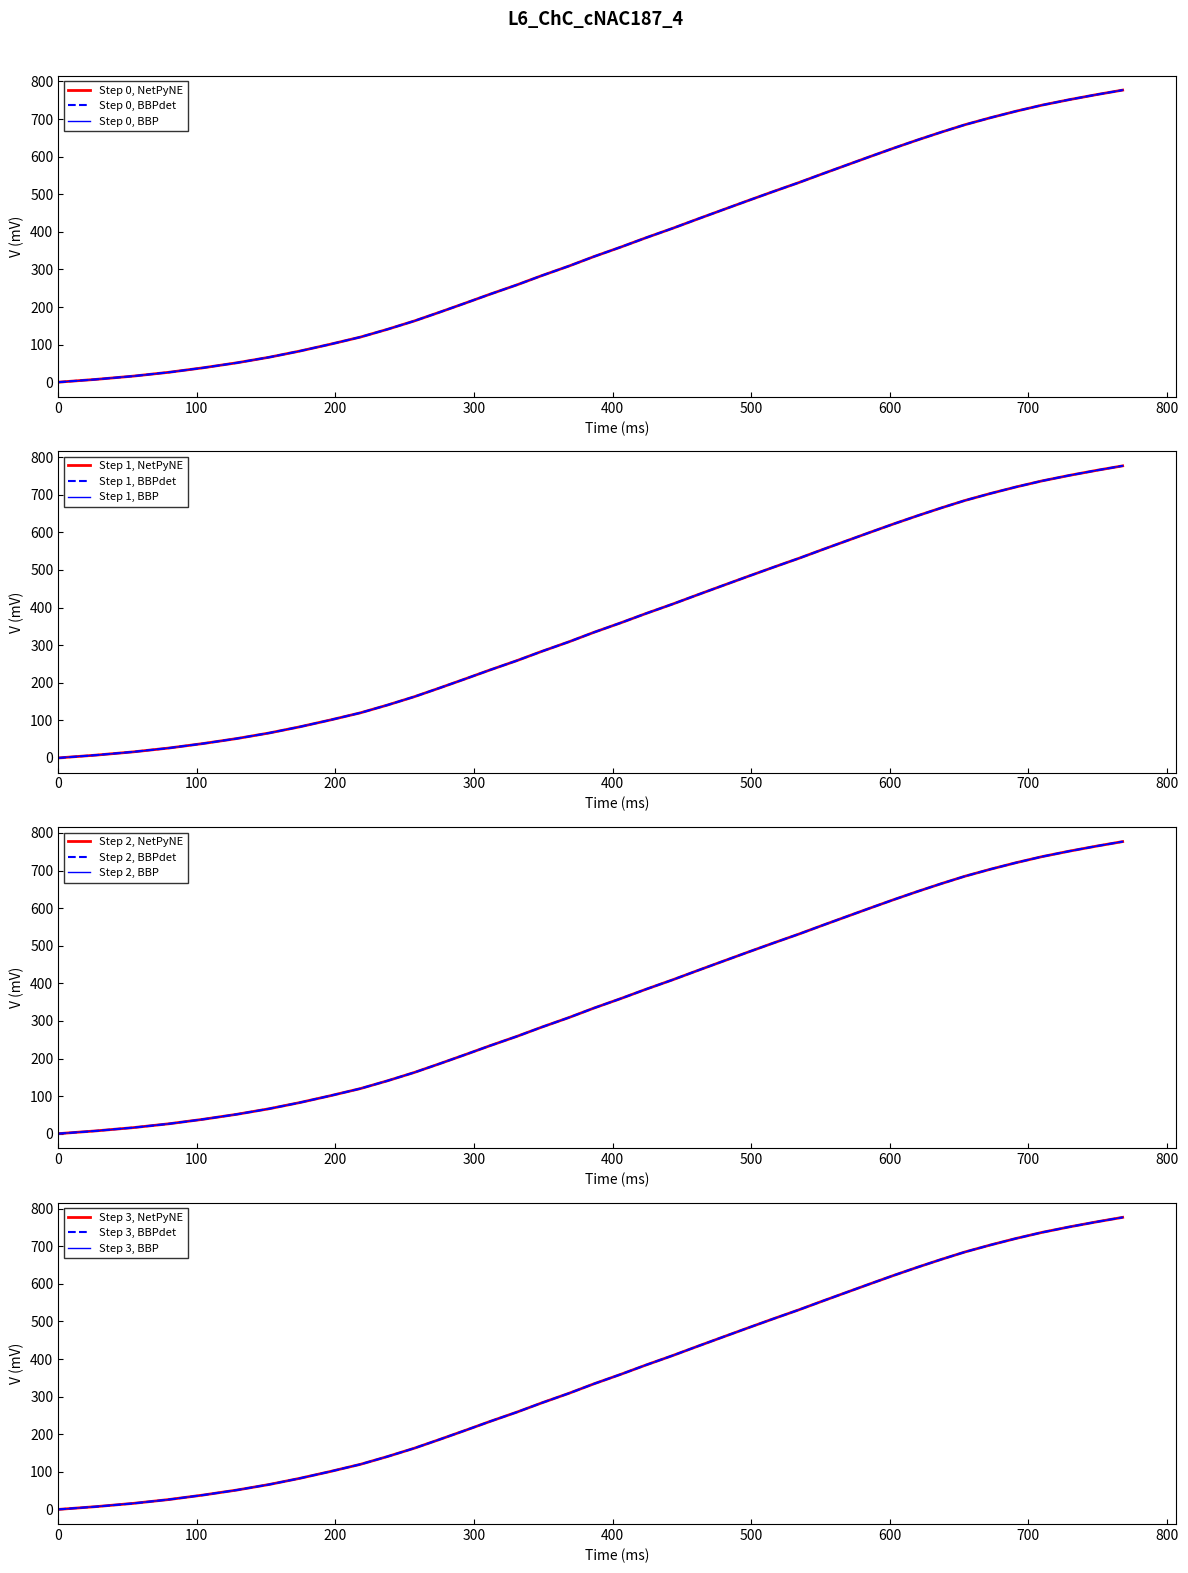

How many data points are less than 384?

20